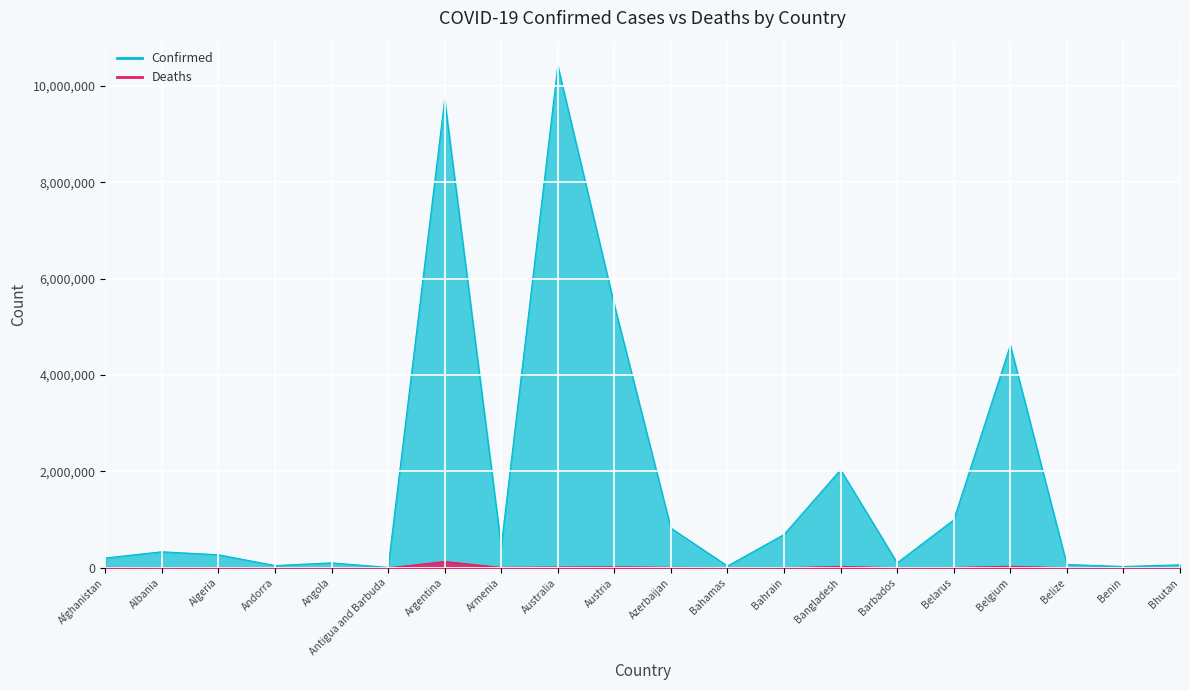

At which label does Confirmed first exceed 332996?

Argentina